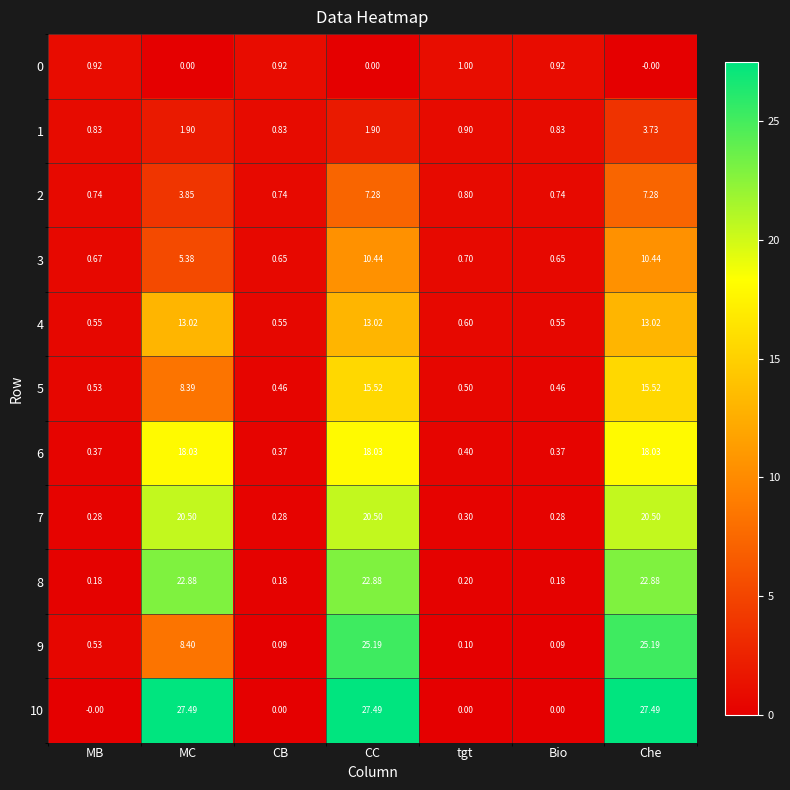

At tgt, list the series in order from smallest to largest.

10, 9, 8, 7, 6, 5, 4, 3, 2, 1, 0